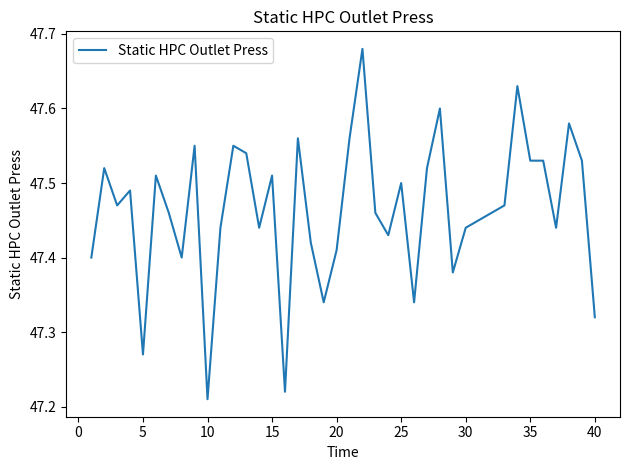

What is the difference between the maximum and minimum values?

0.5